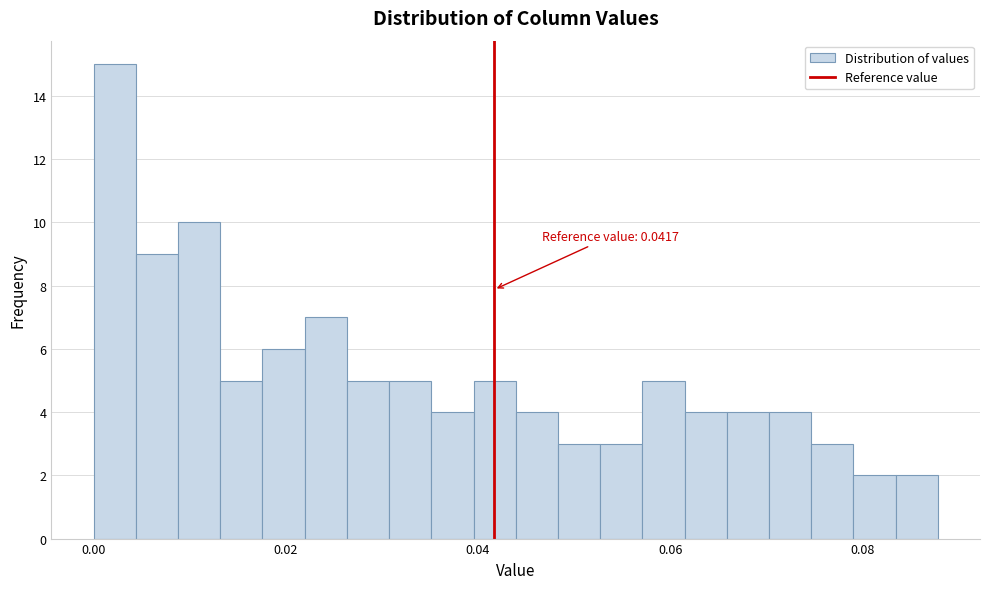

Around what value on the x-axis is the tallest bar? Give the approximate position of its centre, as read against the axis.

0.002